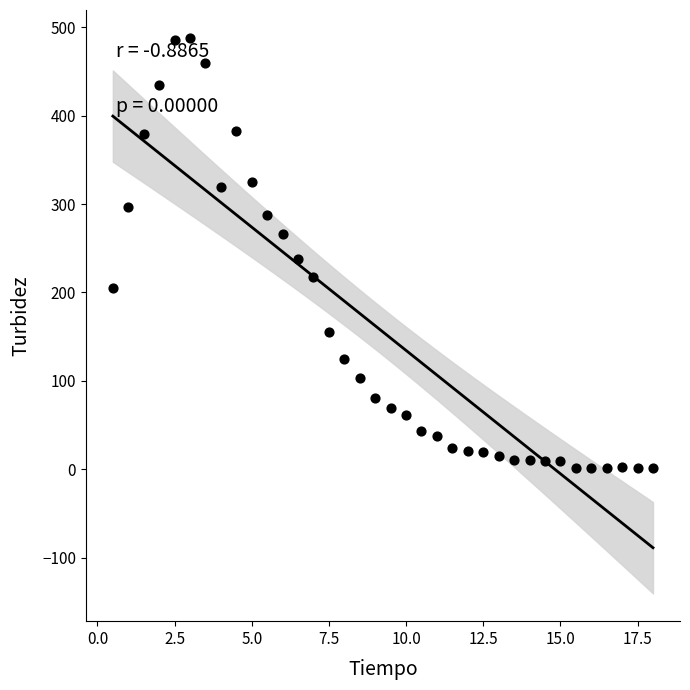

What is the range of Y values (max minus min)?

487.0